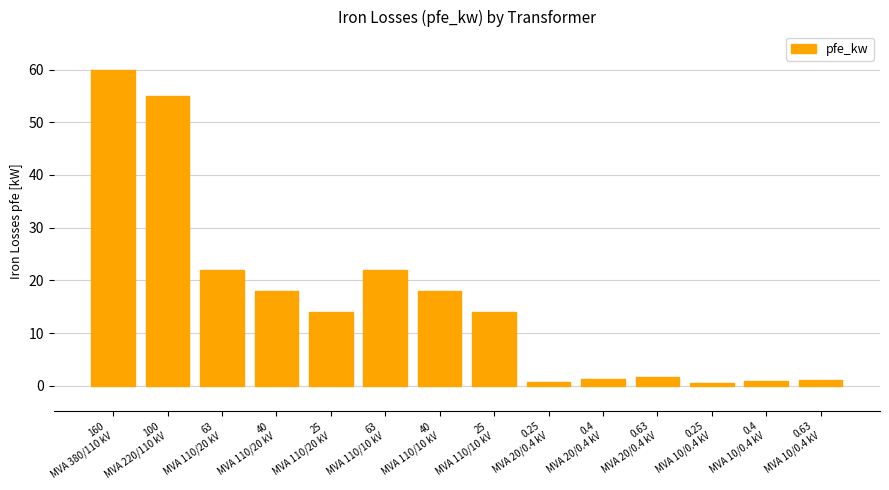

What is the value of the 8th bar from the left?

14.0